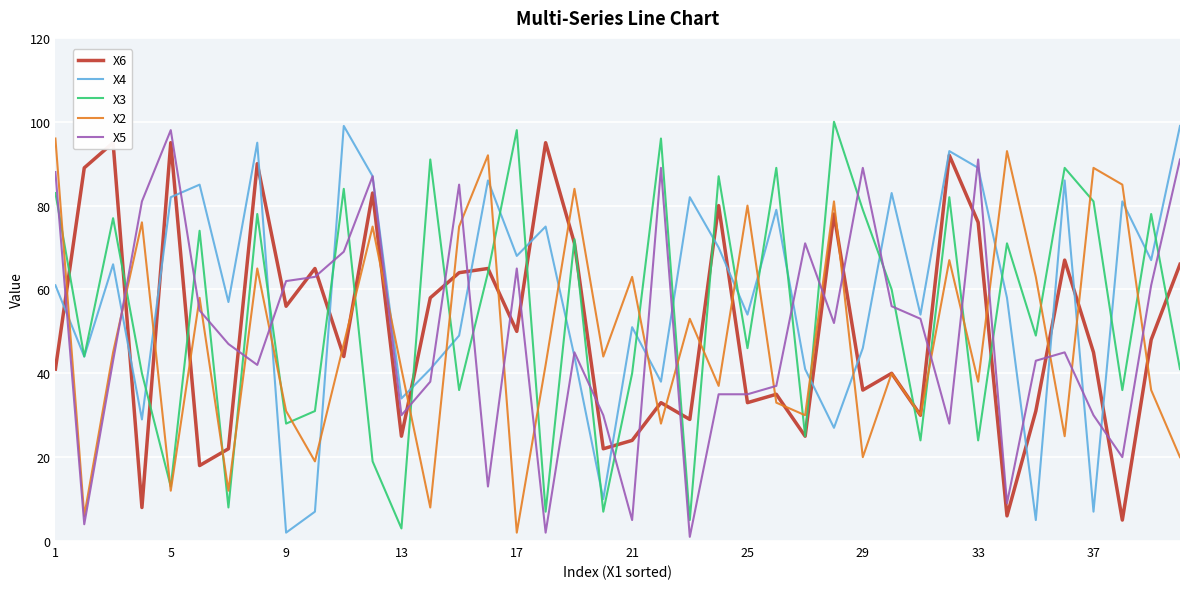

Is it true that X3 equals 62 at 5?

False